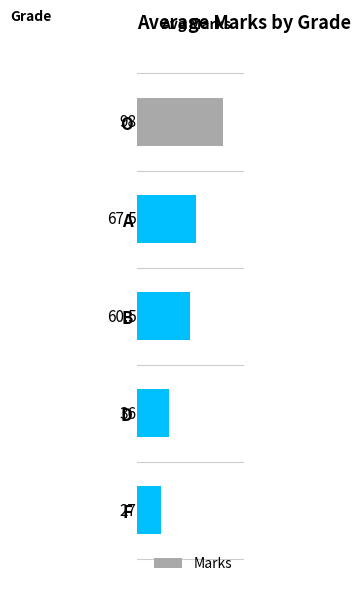

What is the label of the 5th bar from the bottom?

O